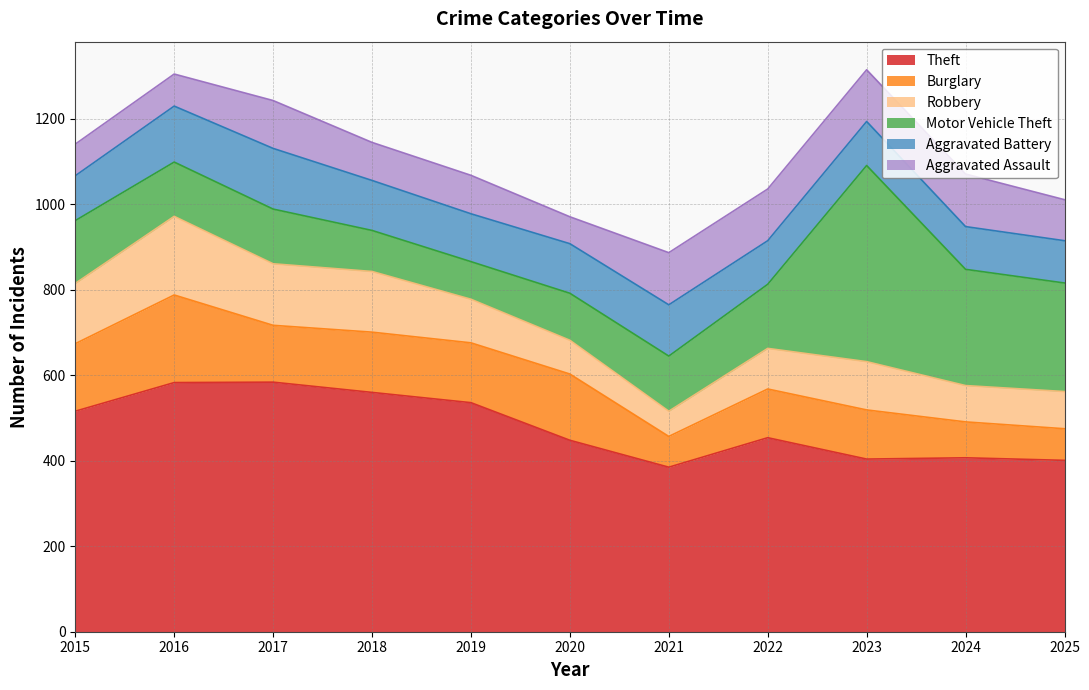

How many values in the Theft series are below 454?

5